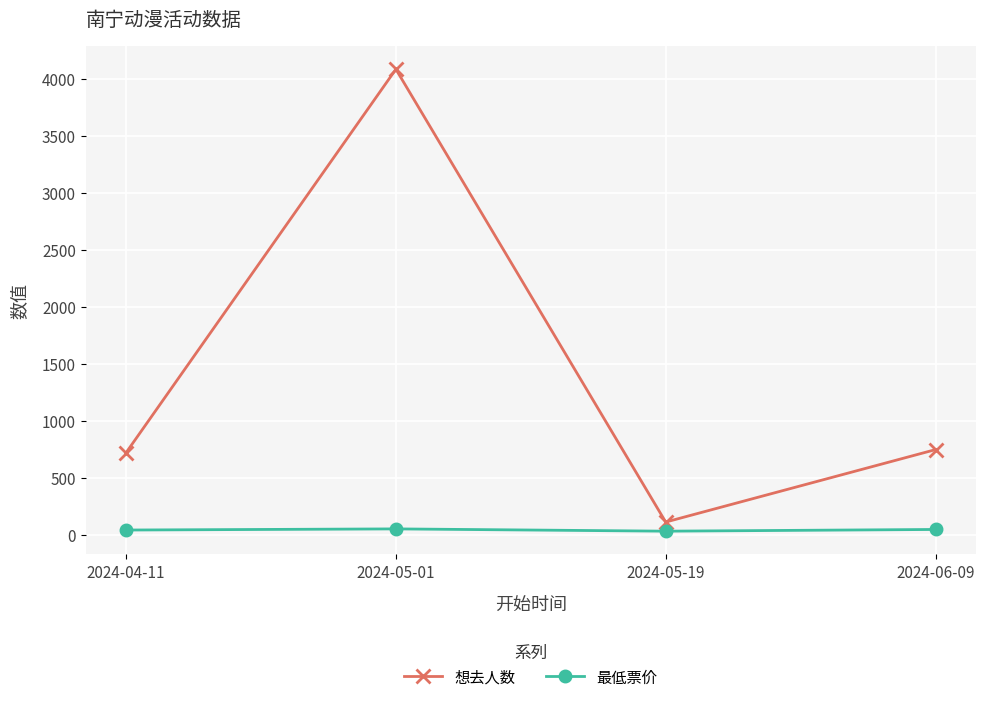

List the series in order of their peak value, highest first.

想去人数, 最低票价